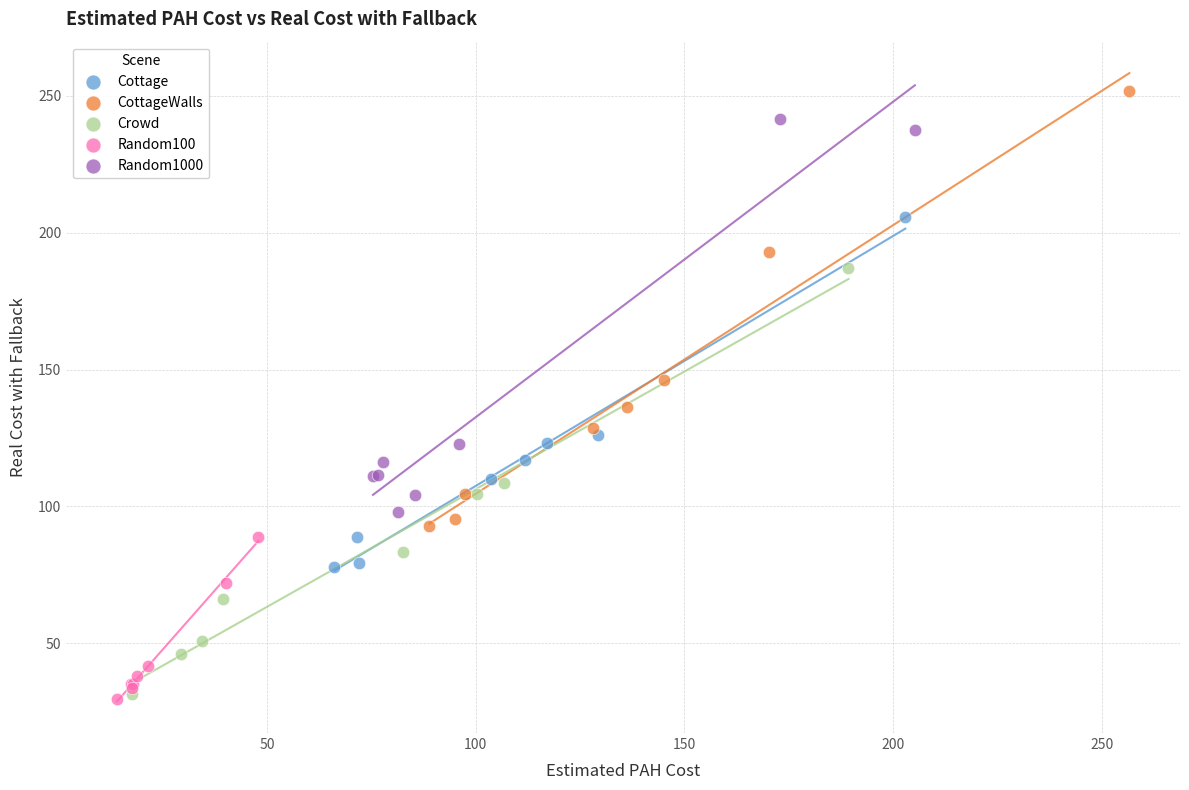

Which series has the largest Y range (max minus min)?

CottageWalls